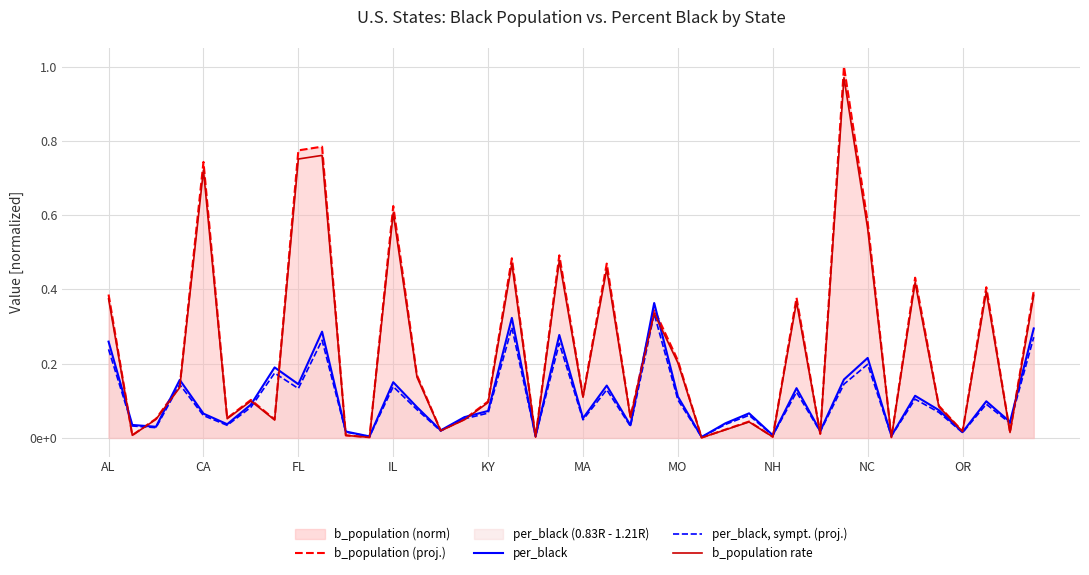

Which series has the largest total across all categories?

b_population (proj.)